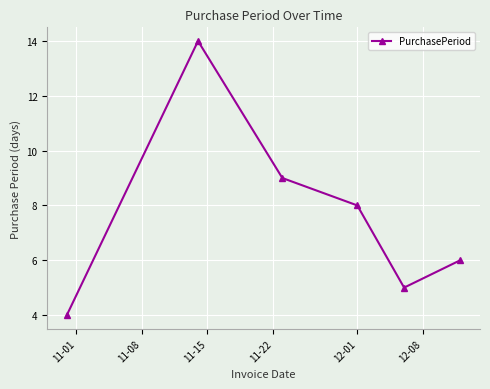

Is this an area chart (filled region under the line)?

No